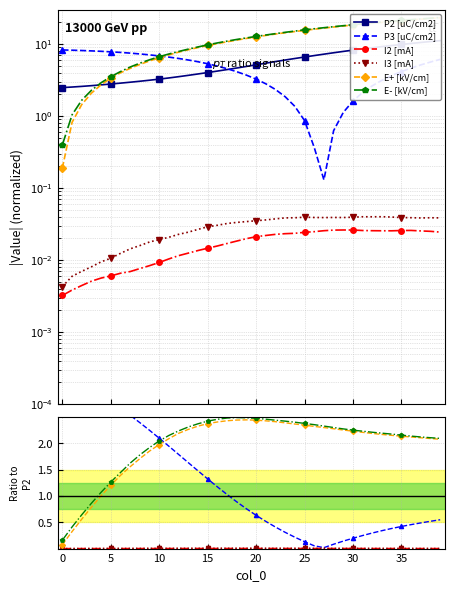

The P2 [uC/cm2] series shows 12.4 at 32. True or false?

False